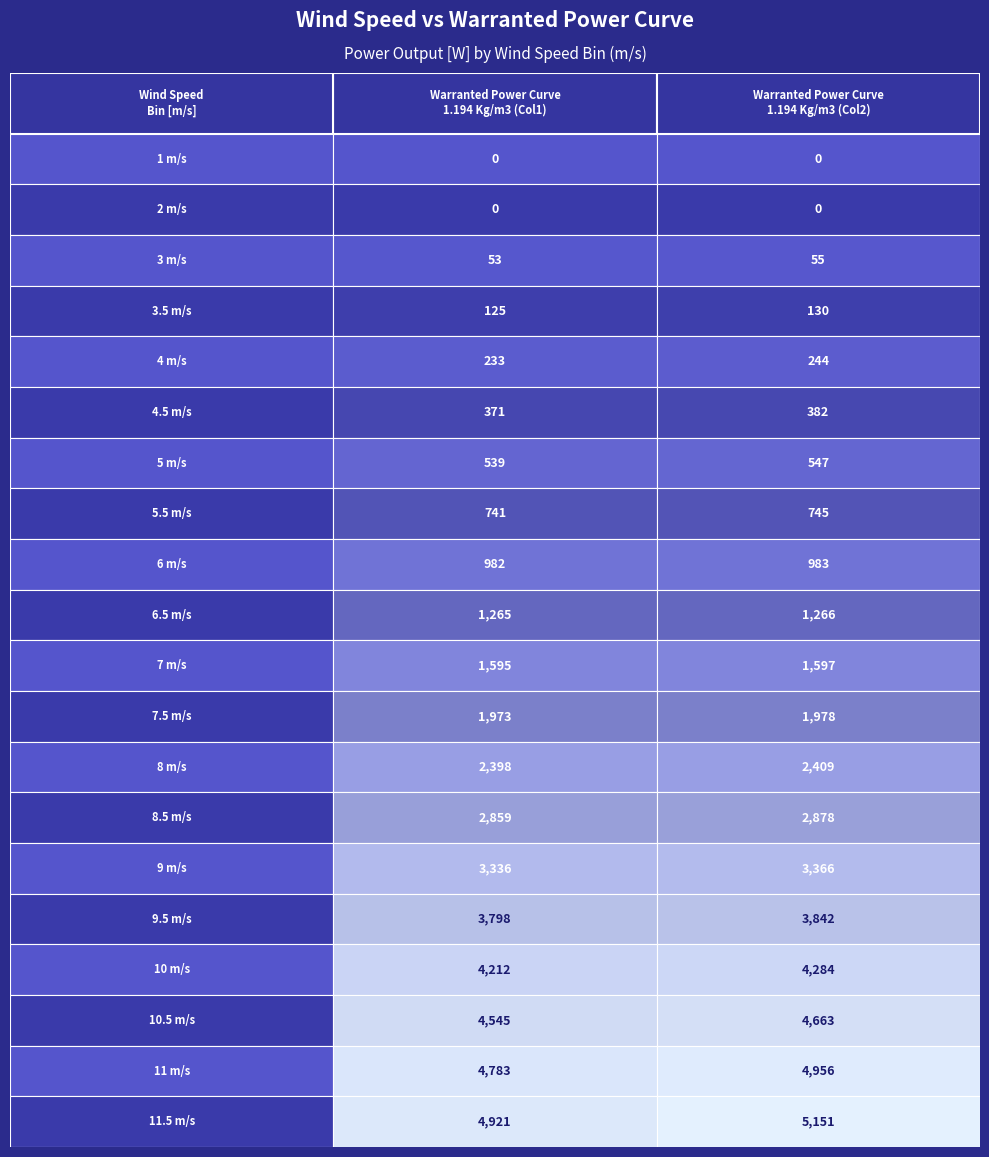

Reading left to right, list all the values displayed in this chart.

1: 0=0	1=0	2=53	3=125	4=233	5=371	6=539	7=741	8=982	9=1265	10=1595	11=1973	12=2398	13=2859	14=3336	15=3798	16=4212	17=4545	18=4783	19=4921
2: 0=0	1=0	2=55	3=130	4=244	5=382	6=547	7=745	8=983	9=1266	10=1597	11=1978	12=2409	13=2878	14=3366	15=3842	16=4284	17=4663	18=4956	19=5151